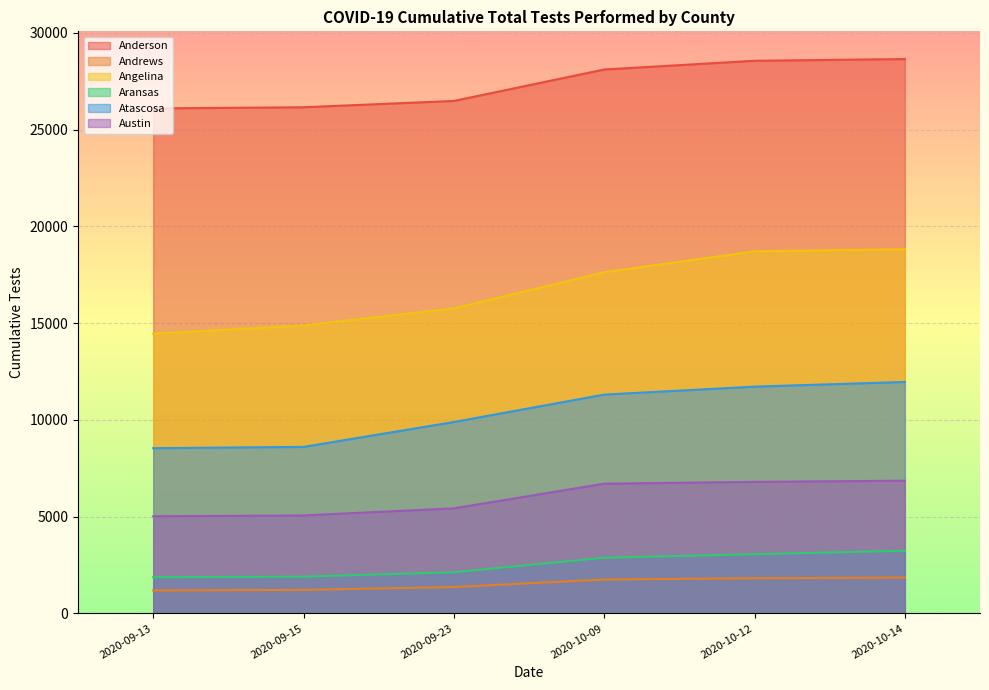

What is the sum of all Anderson values?

164011